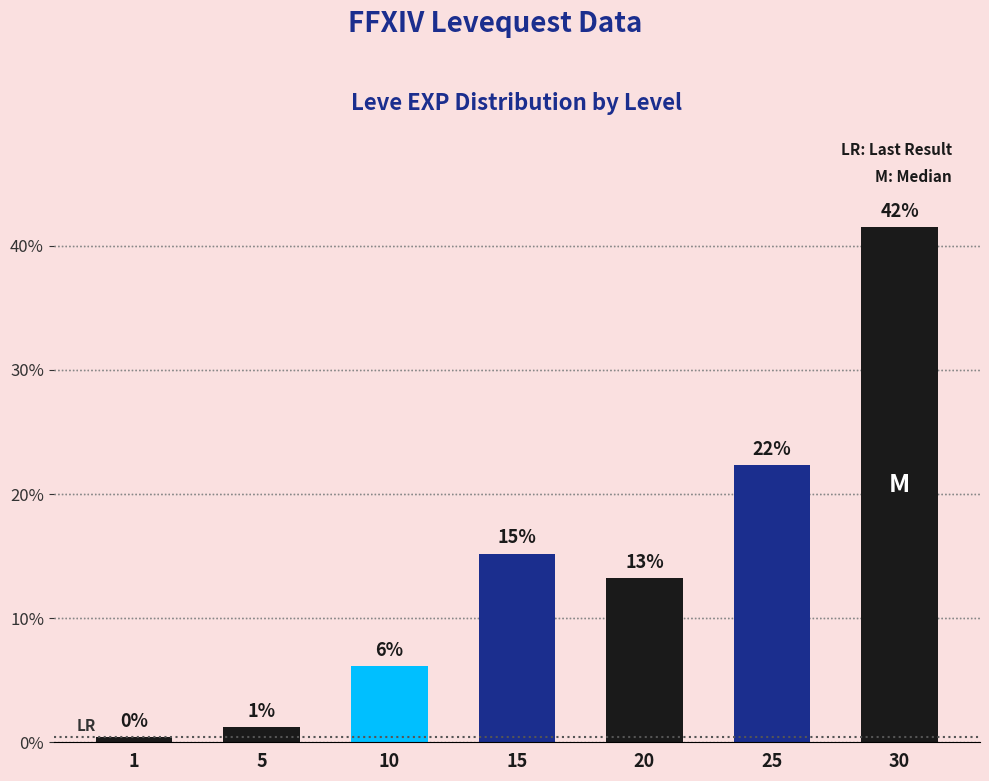

Which label corresponds to the largest value in the chart?

30